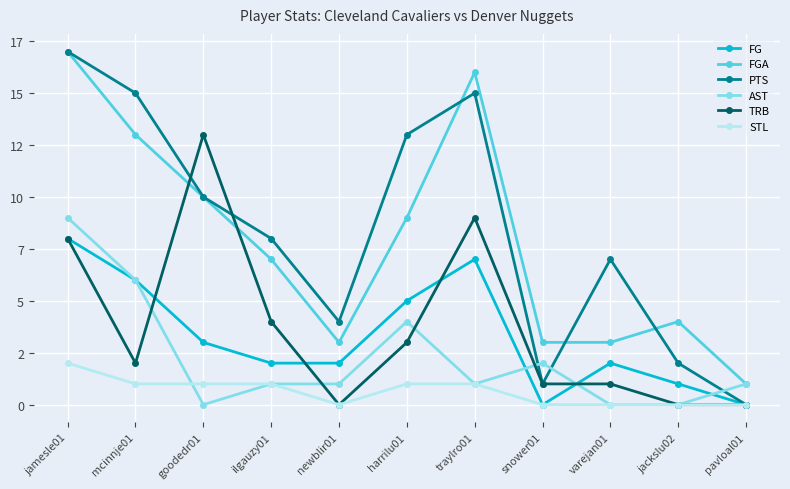

What are all the series names shown in the legend?

FG, FGA, PTS, AST, TRB, STL